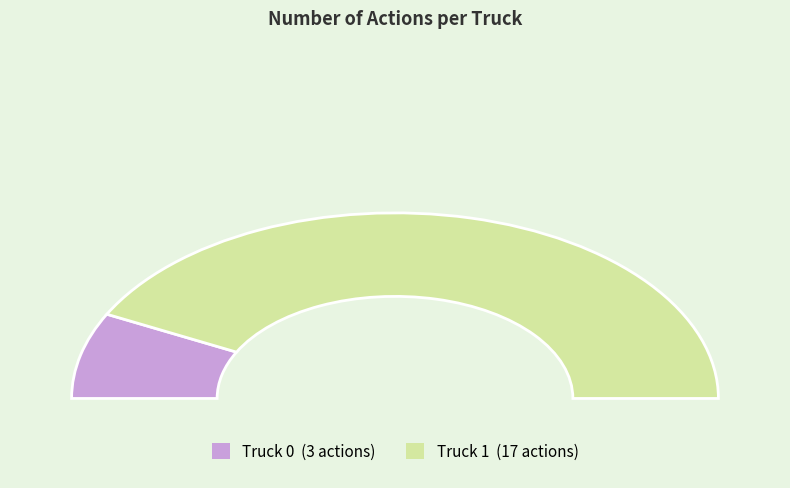

To the nearest percent, what percentage of the pie is Truck 0?

15%